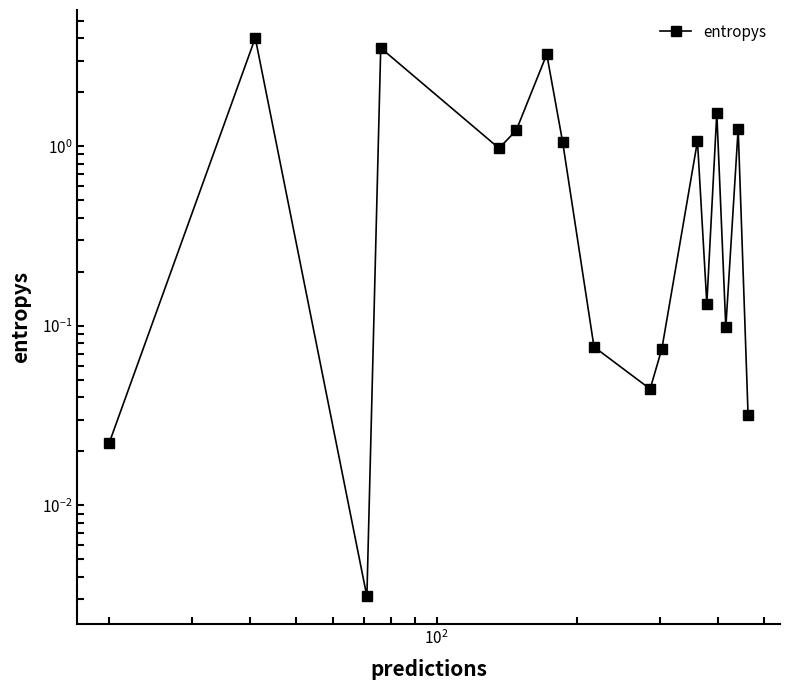

Does the chart have visible grid lines?

No